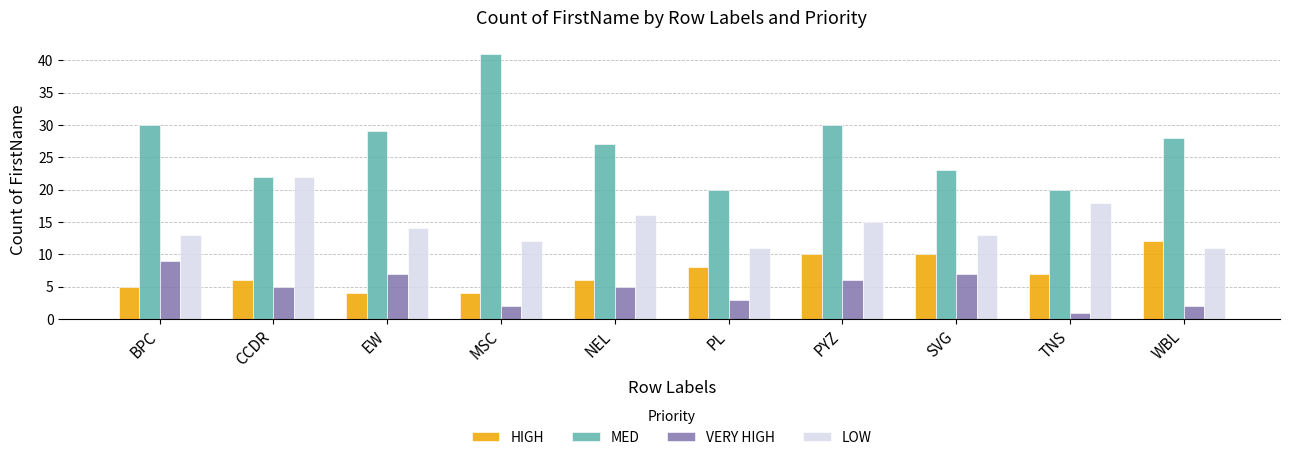

Reading left to right, extract all data points from this chart.

HIGH: 5	6	4	4	6	8	10	10	7	12
MED: 30	22	29	41	27	20	30	23	20	28
VERY HIGH: 9	5	7	2	5	3	6	7	1	2
LOW: 13	22	14	12	16	11	15	13	18	11